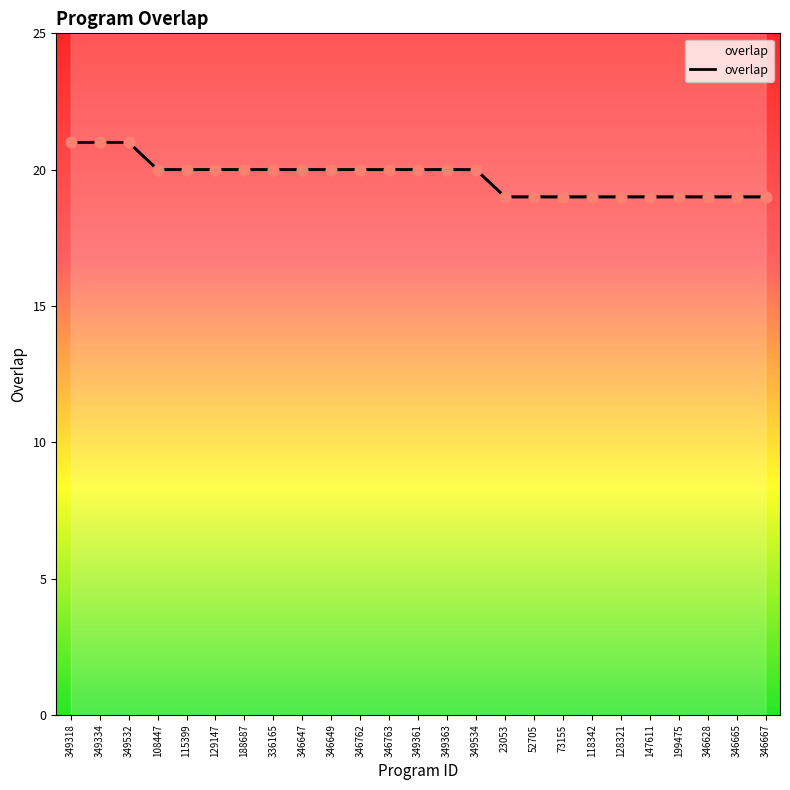

Which has a higher value, 346667 or 346647?

346647